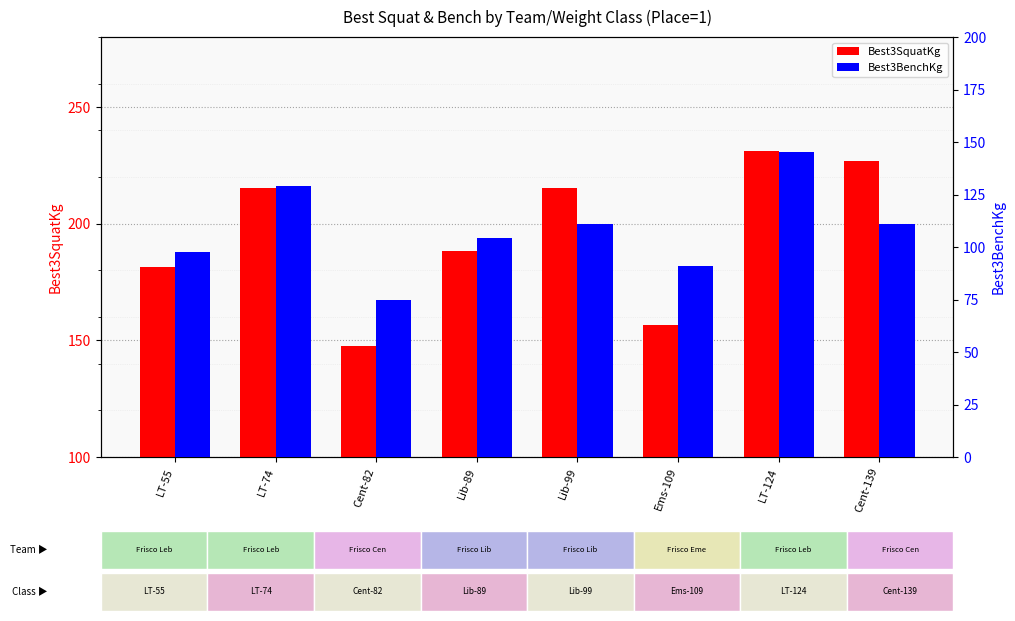

List the labels in order of Best3SquatKg value, largest first.

LT-124, Cent-139, LT-74, Lib-99, Lib-89, LT-55, Ems-109, Cent-82